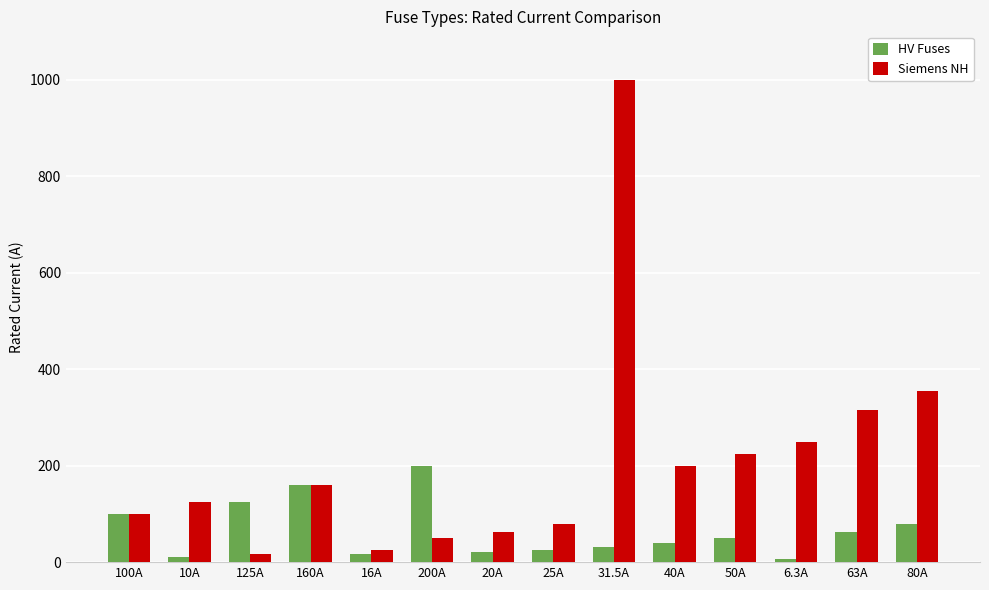

True or false: Siemens NH has a value of 224.0 at 50A.

True